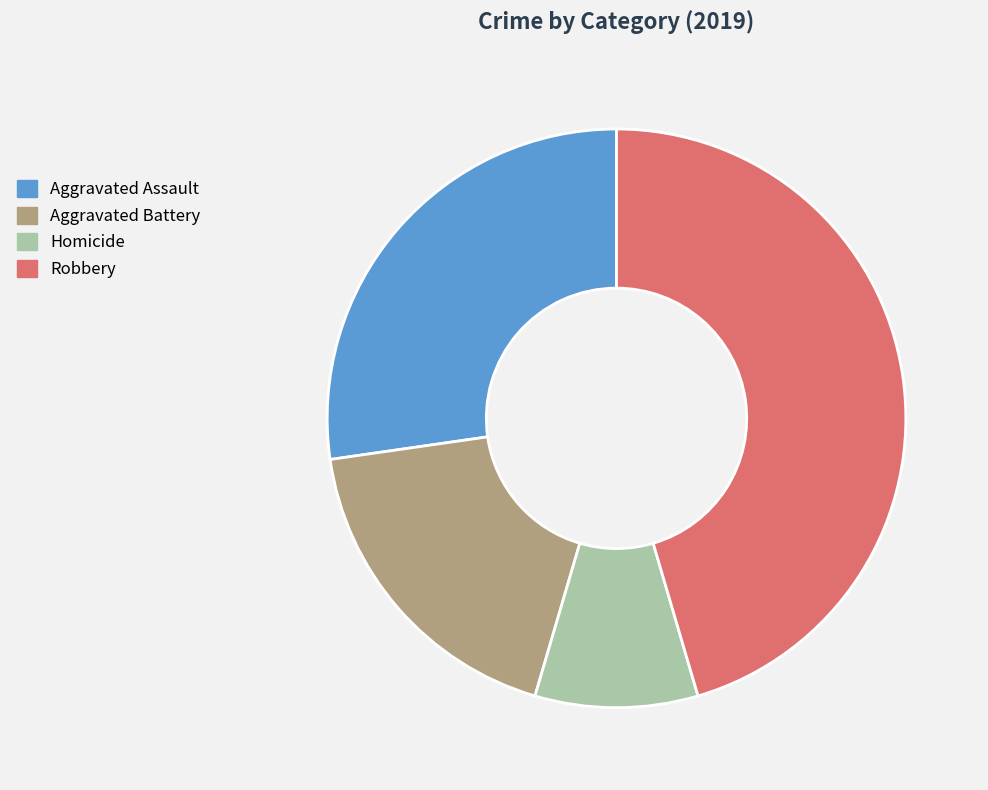

Approximately how many times larger is the value at Homicide compared to Robbery?

0.2